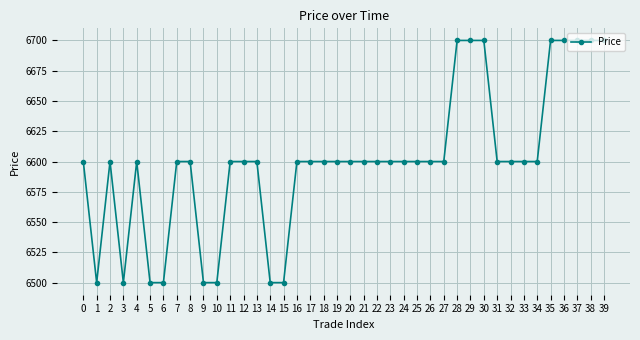

What is the smallest value displayed?

6500